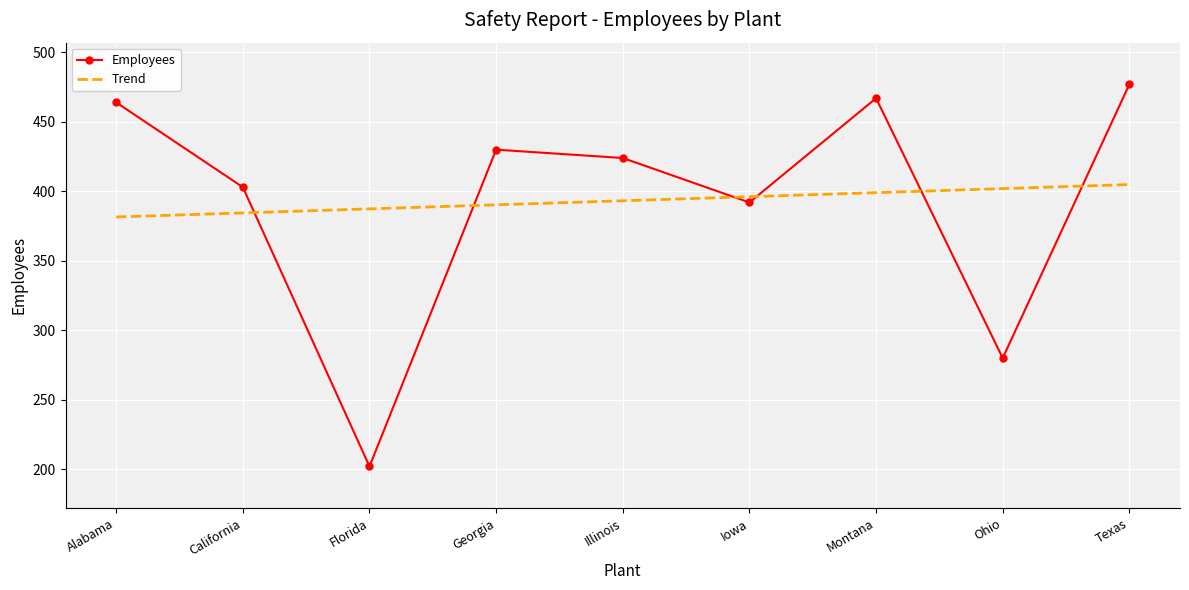

Is it true that Employees equals 464.0 at Alabama?

True